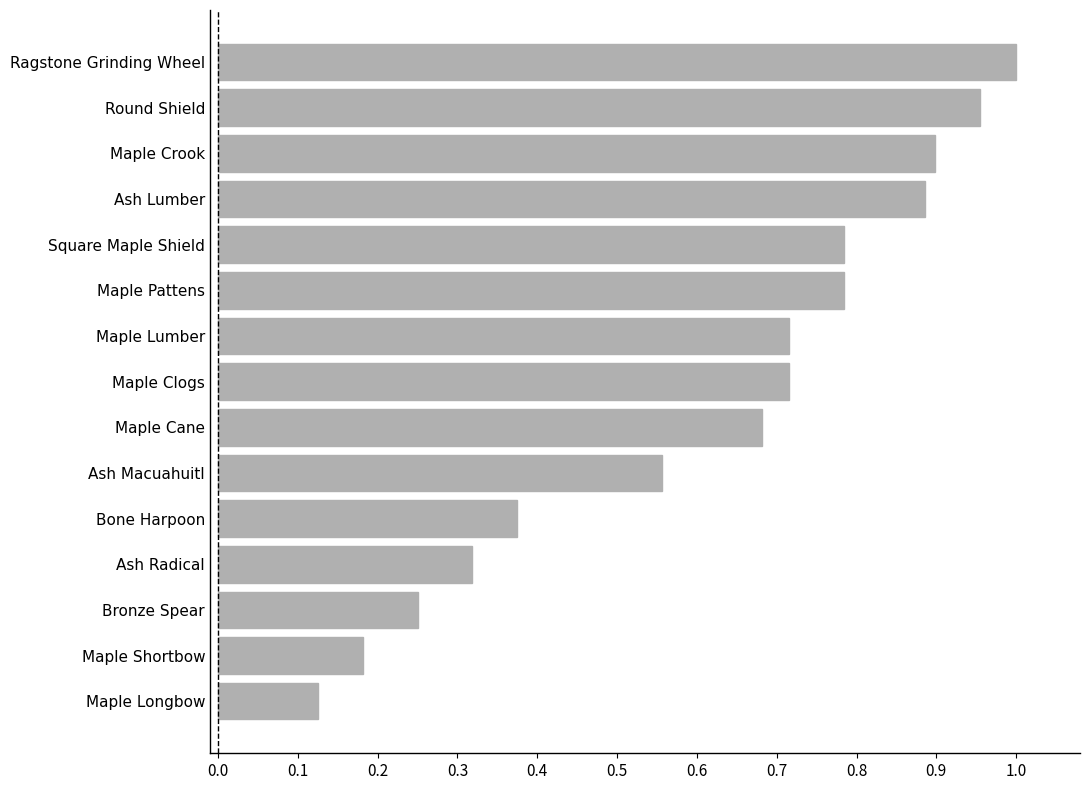

How many series are shown in this chart?

1